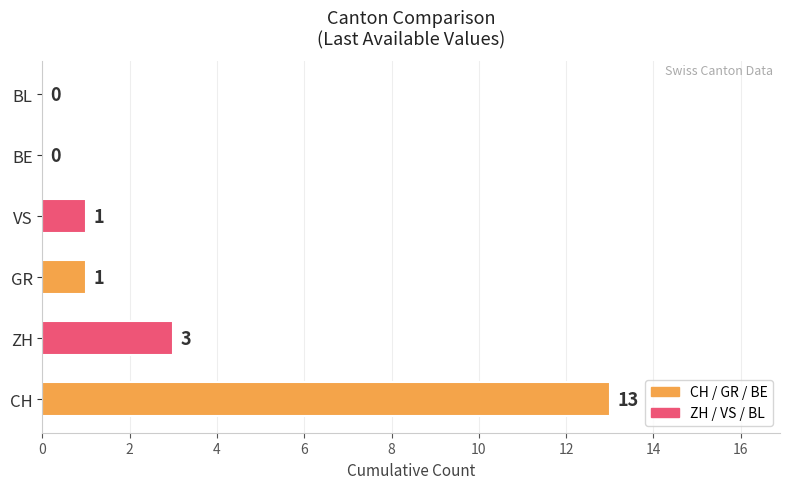

At which label is the value closest to 6?

ZH